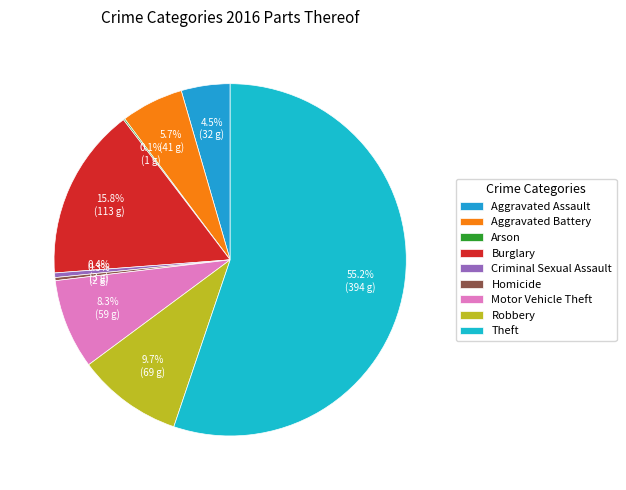

To the nearest percent, what percentage of the pie is Aggravated Battery?

6%